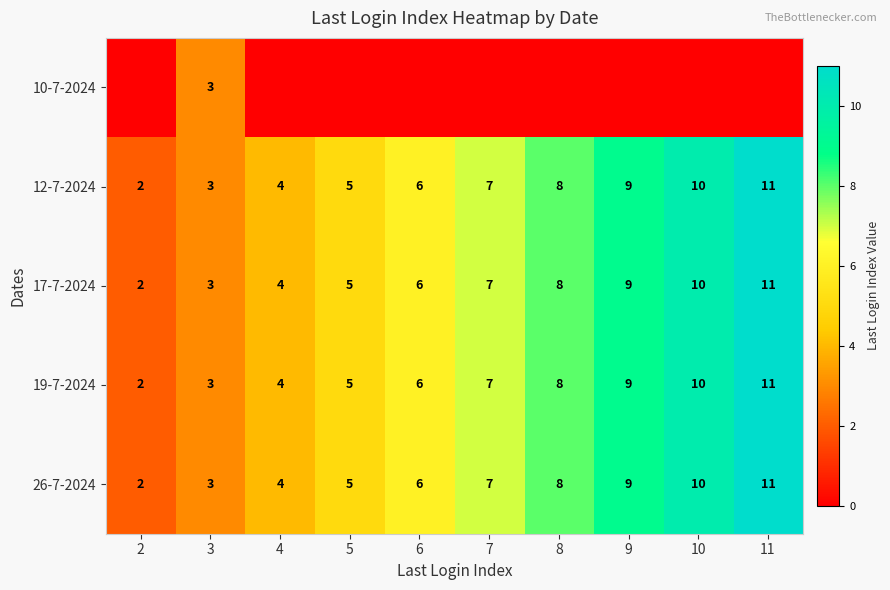

Which category has the highest value in the 19-7-2024 series?

11